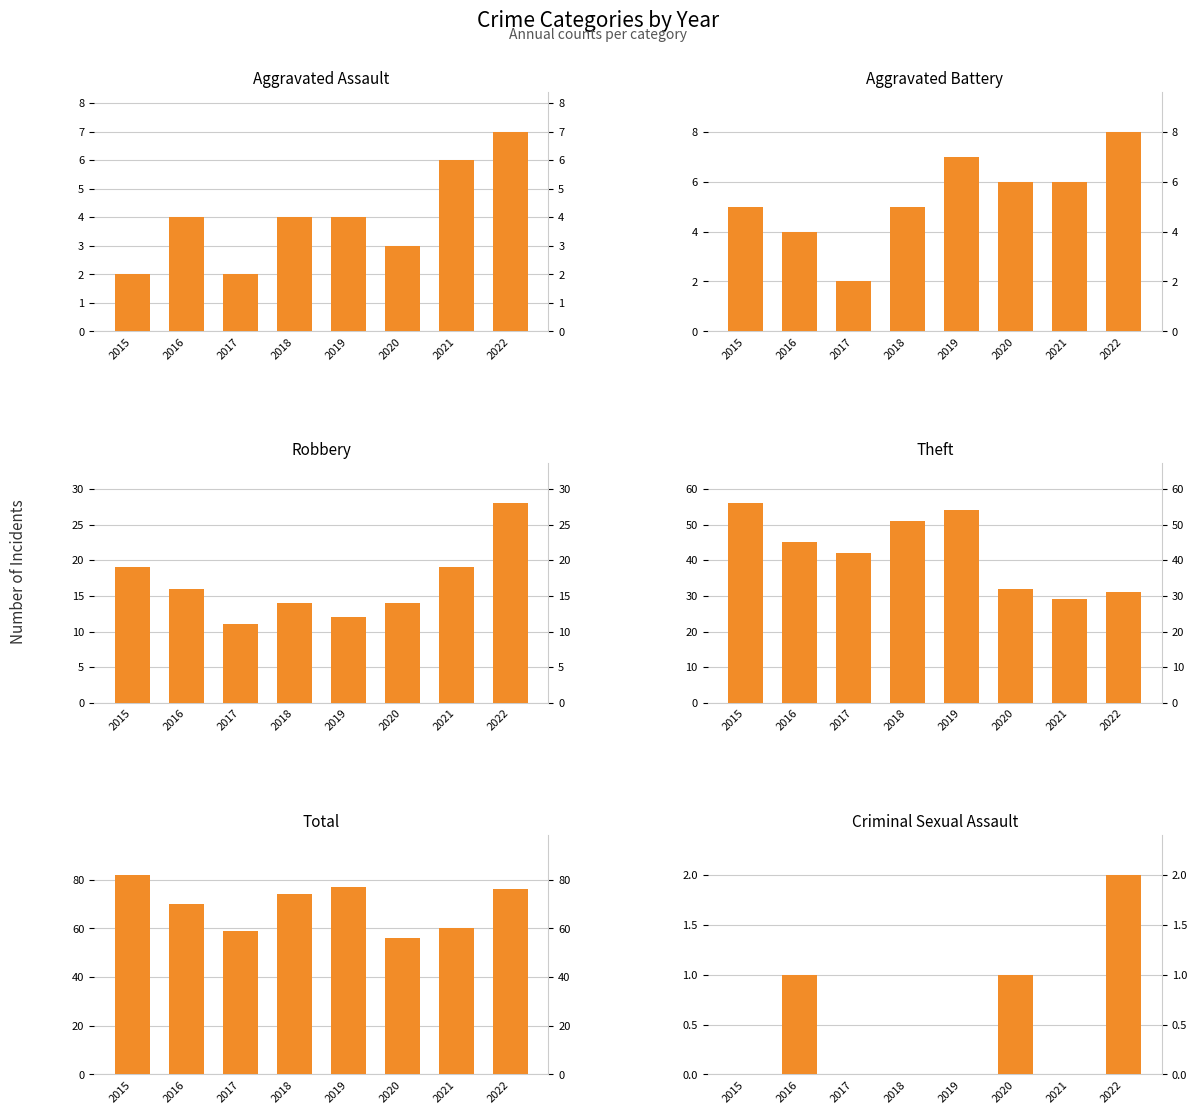

How many series are shown in this chart?

6